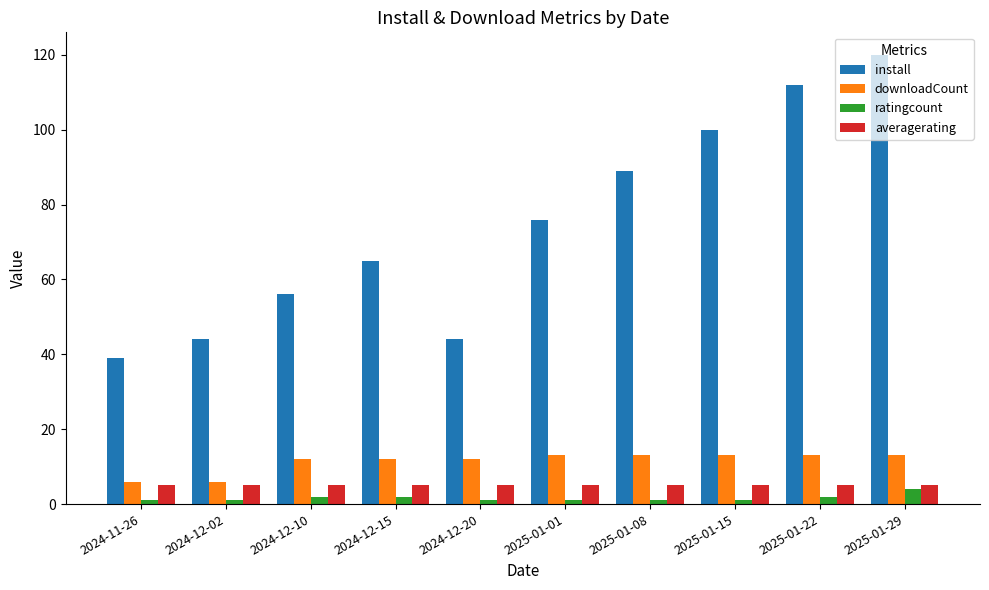

What is the spread (max minus min) of values at 2024-12-02?

43